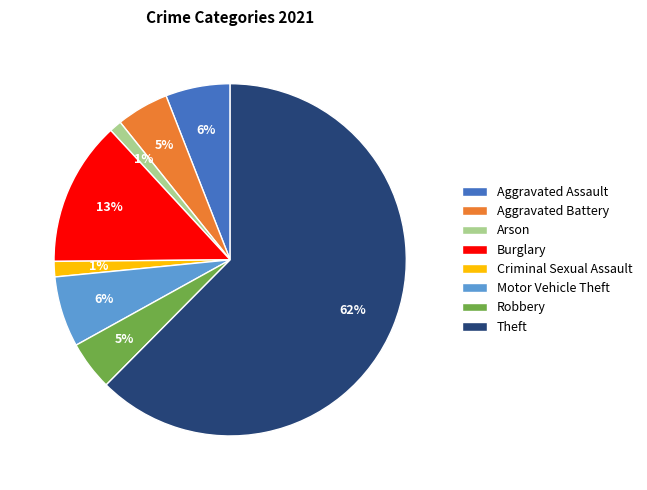

To the nearest percent, what percentage of the pie is Criminal Sexual Assault?

1%